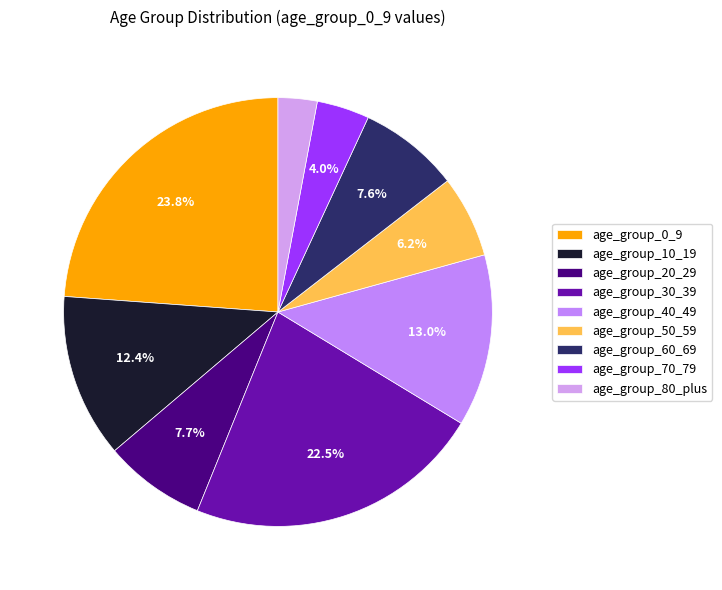

What percentage is NOT represented by age_group_40_49?

87.0%